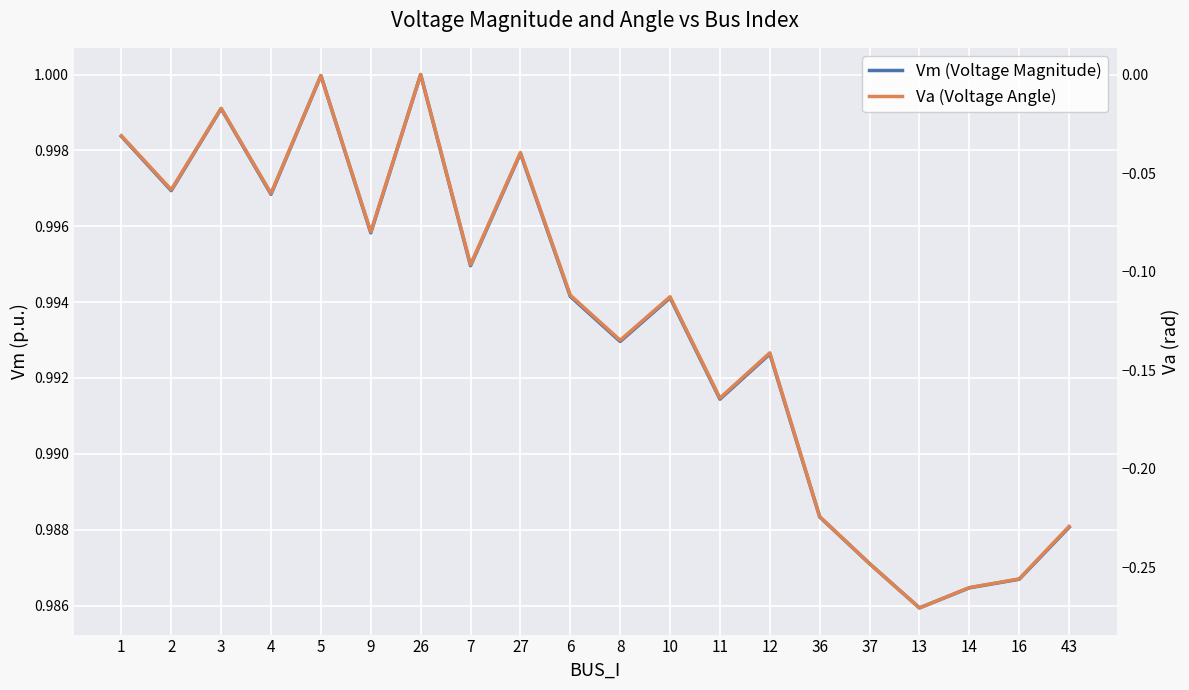

At how many categories does at least one series exceed 0?

20